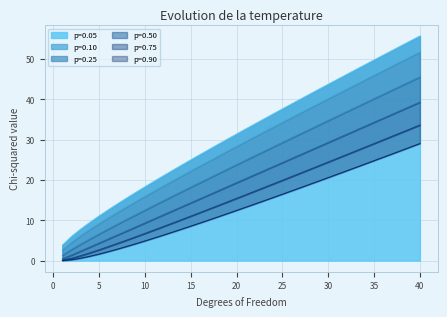

What is the value of the p=0.50 point at the 32nd from the left?

31.3